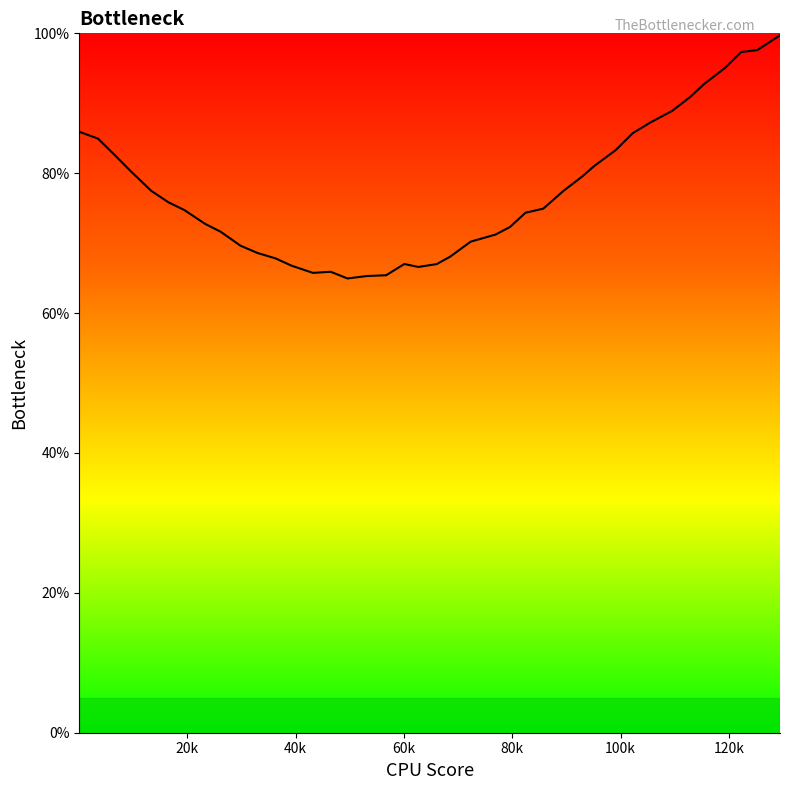

What is the value of the 1st point from the left?

85.9